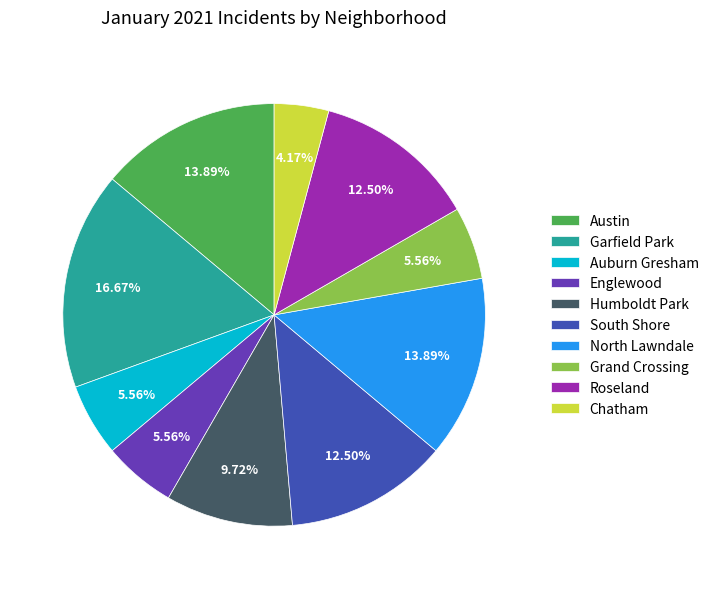

Between South Shore and Englewood, which is larger?

South Shore